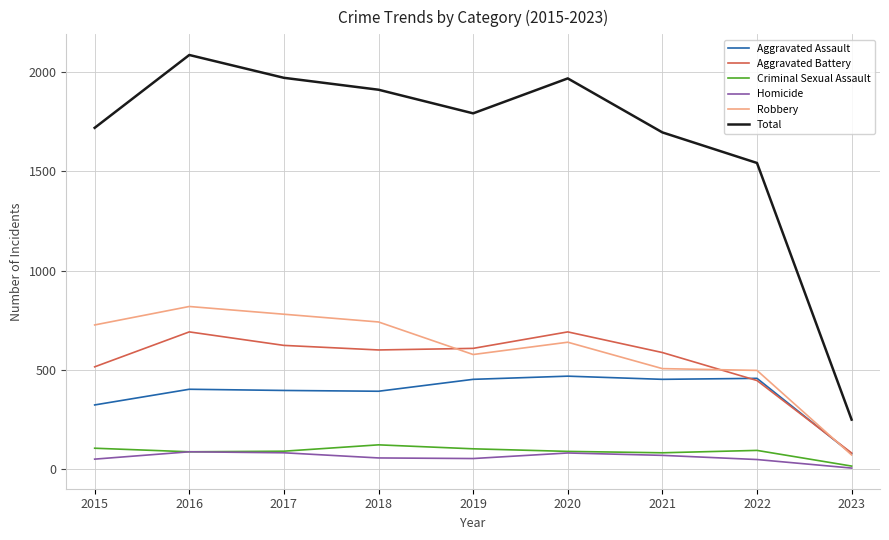

True or false: Total has a value of 520 at 2019.

False